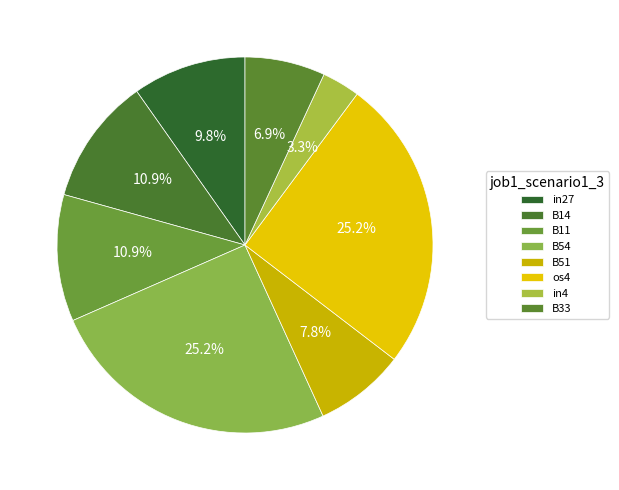

How many segments does this pie chart have?

8